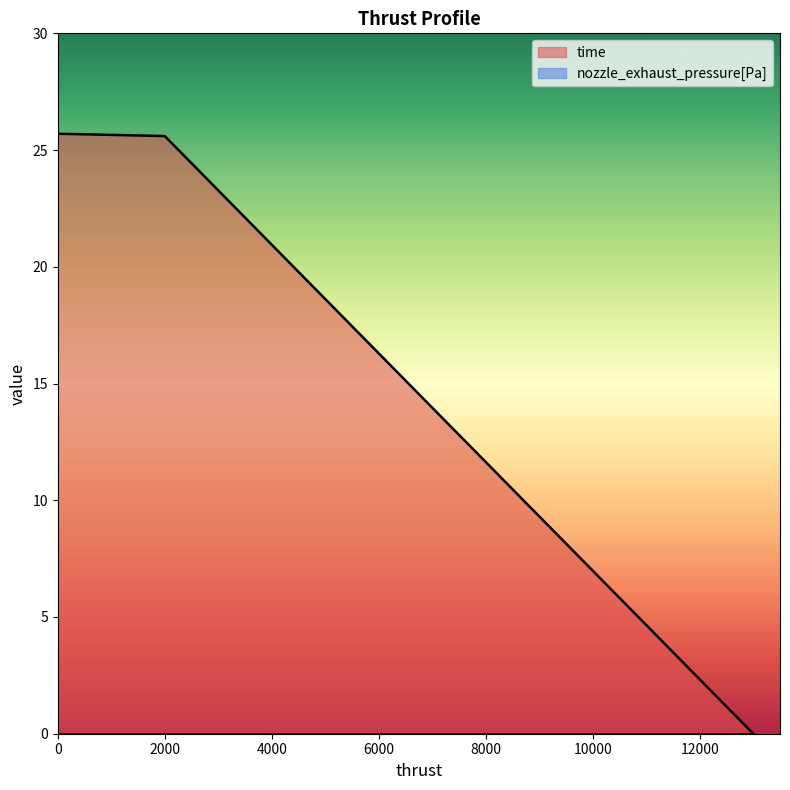

How many values in time are above zero?

2